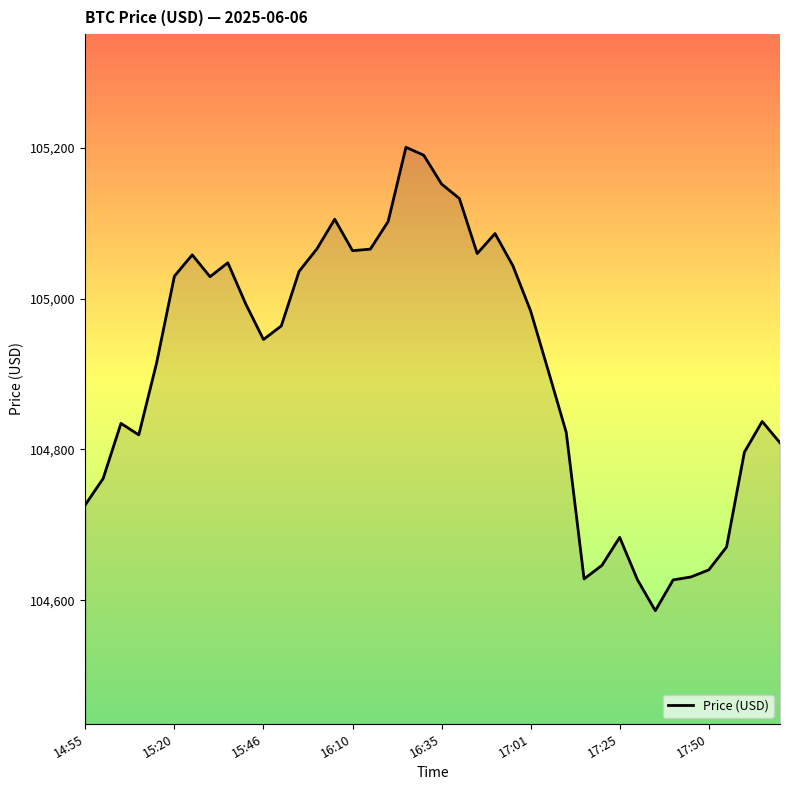

What is the maximum value shown in the chart?

105200.9